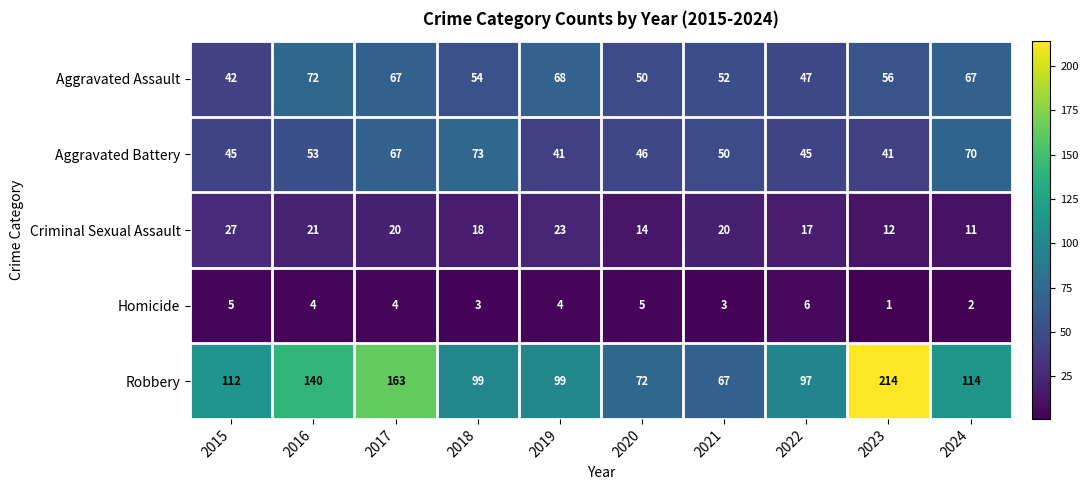

At which category does the chart reach its minimum across all series?

2023